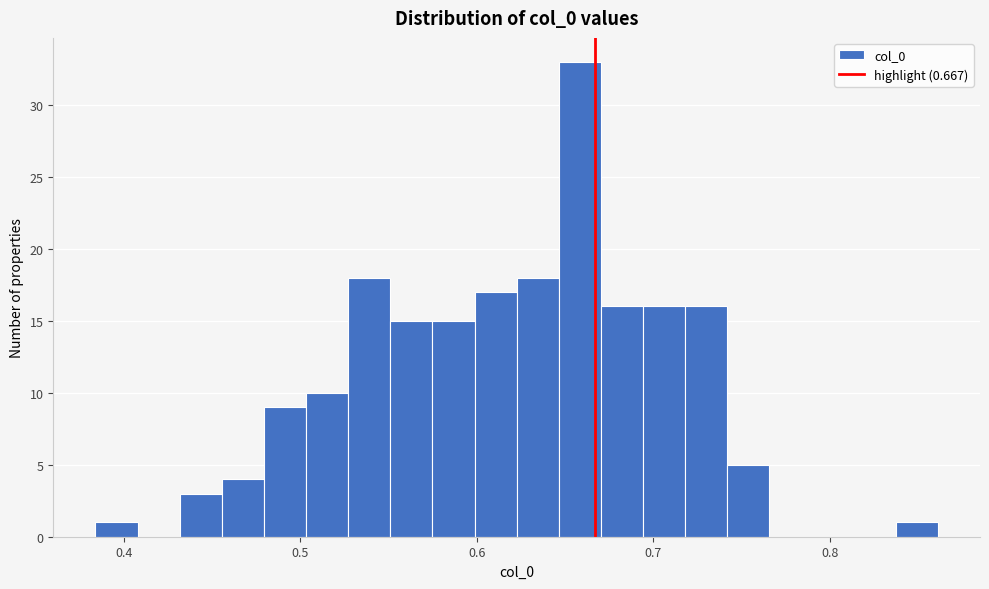

Read against the x-axis, roughly where is the centre of the tallest bar?

0.66